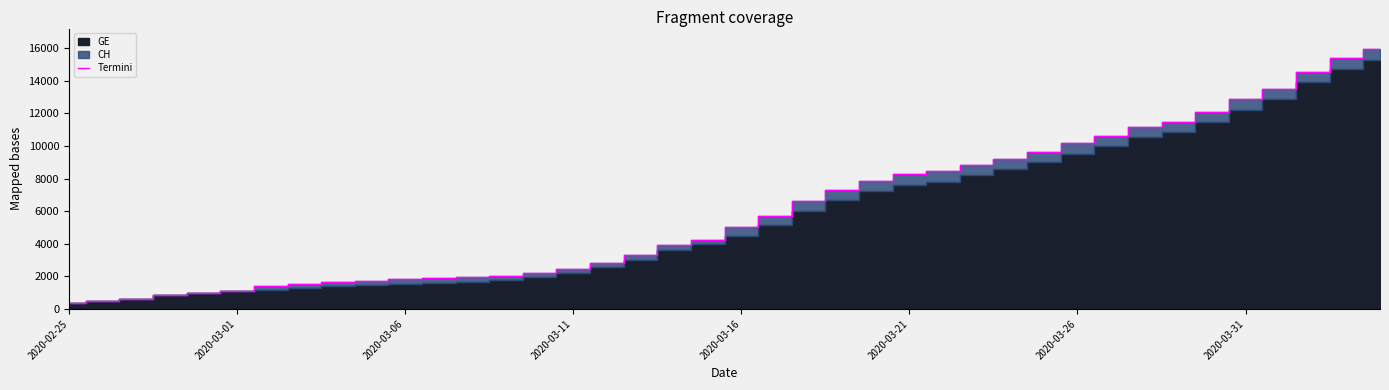

Between 2020-03-06 and 17, which is larger?

17